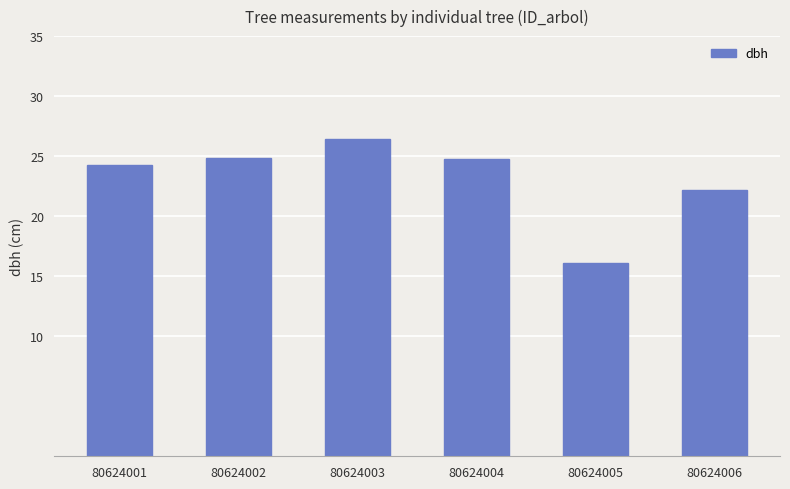

What is the change in value from 80624001 to 80624005?

-8.2